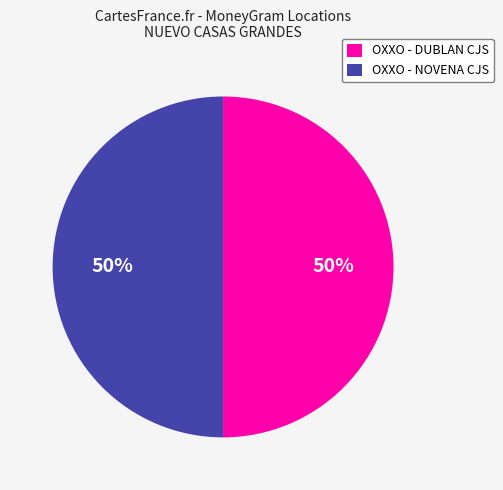

True or false: OXXO - NOVENA CJS accounts for 61% of the total.

False